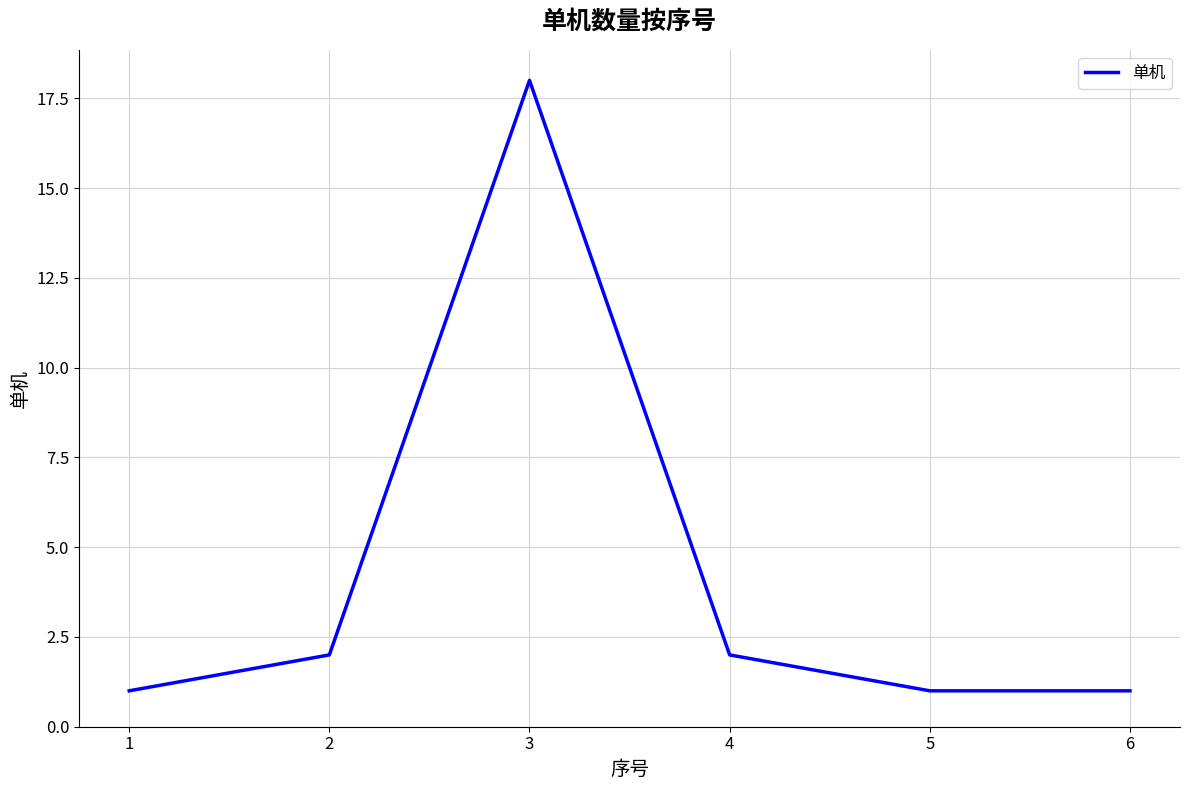

Reading left to right, transcribe all the data shown in this chart.

1	2	18	2	1	1